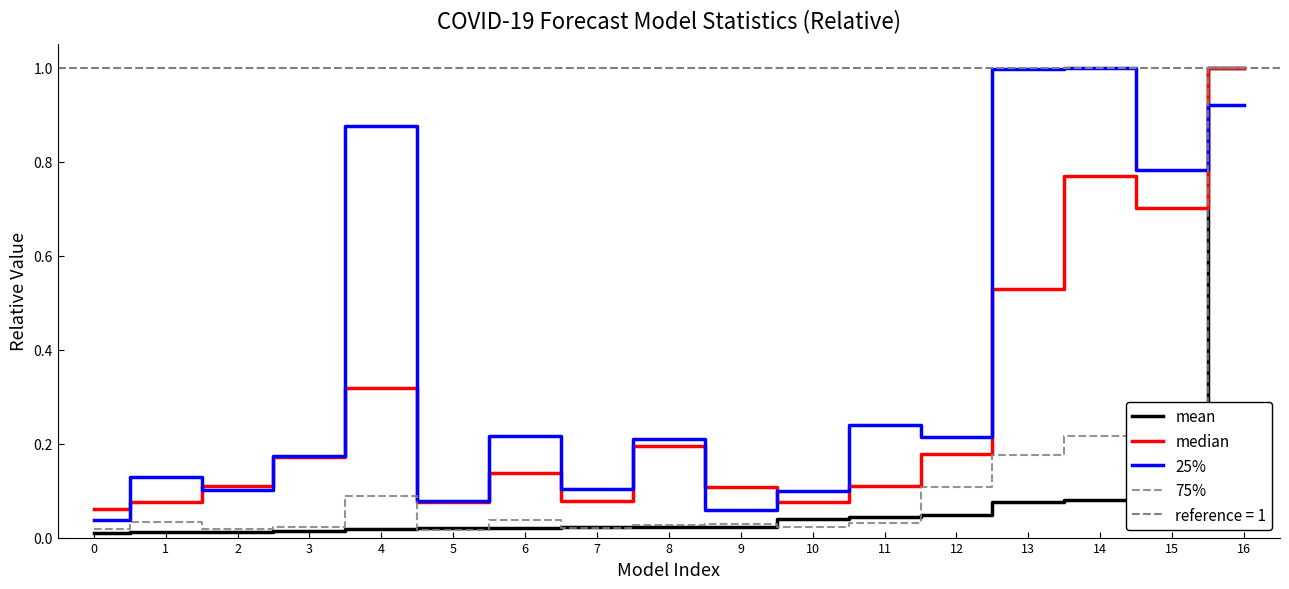

Which series has the largest range (max minus min)?

mean